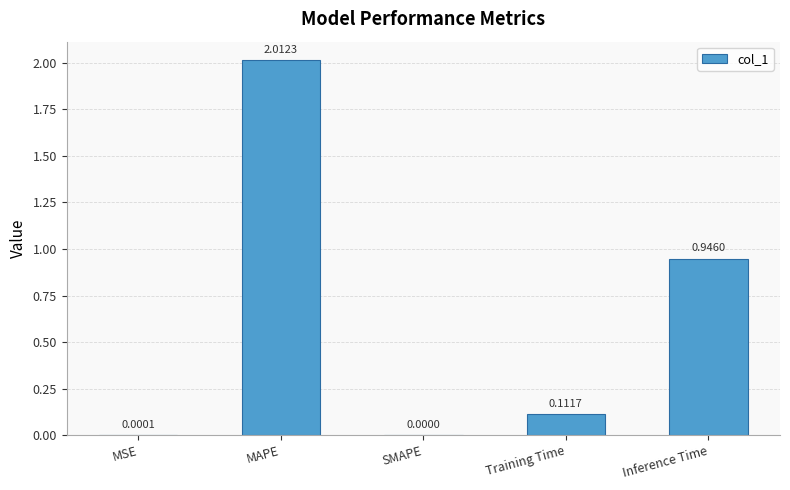

Where is the data nearest to the value 1?

Inference Time